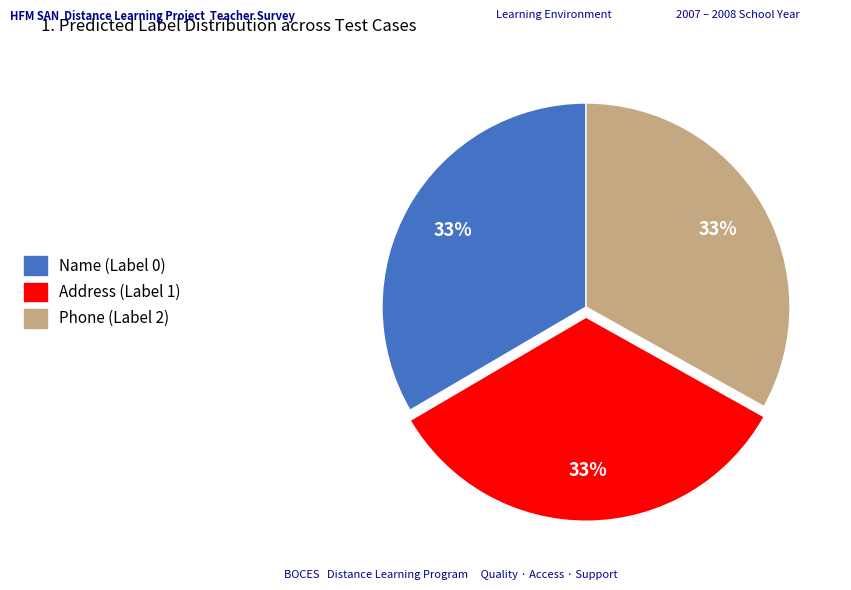

The Phone (Label 2) slice represents 47% of the pie. True or false?

False